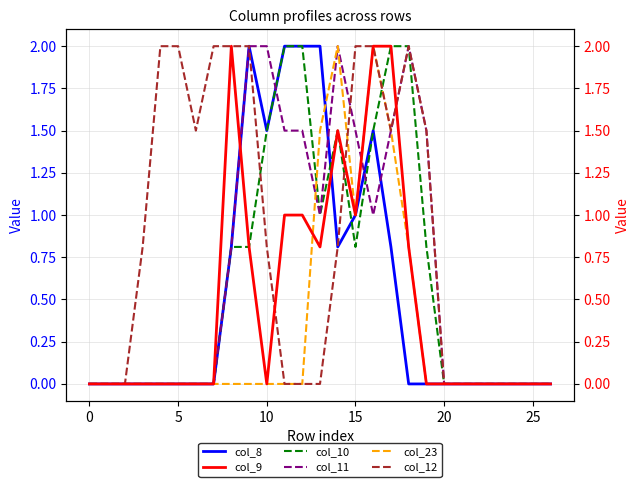

True or false: col_10 and col_8 intersect in this chart.

True